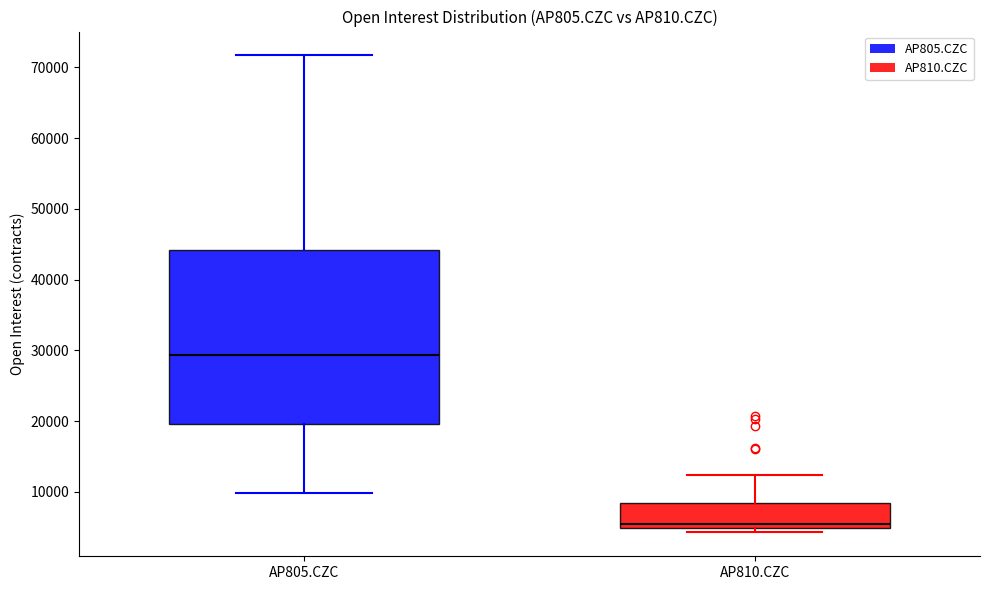

Which box's median line is the highest?

AP805.CZC